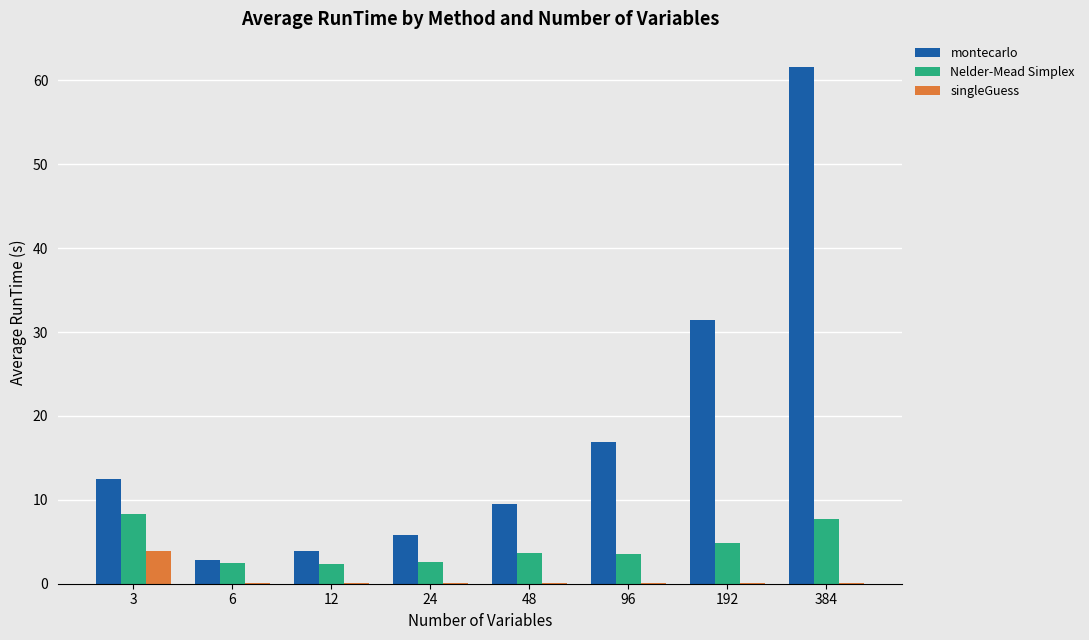

What is the spread (max minus min) of values at 192?

31.4